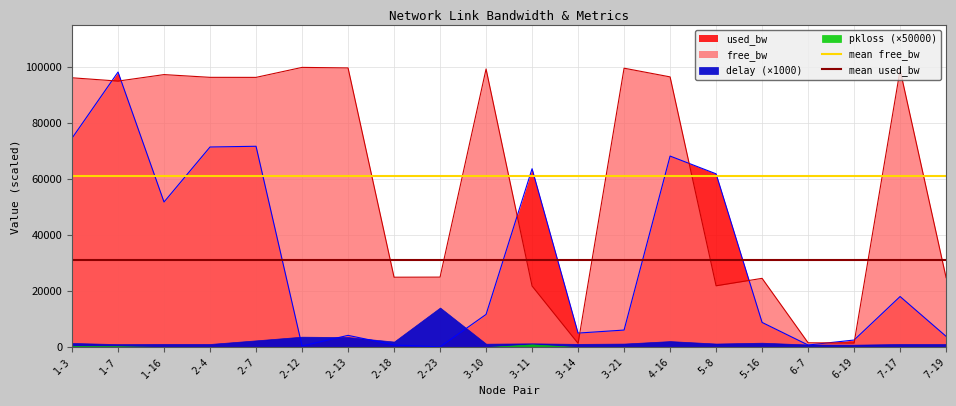

Between 1-3 and 1-7, which is larger?

1-3